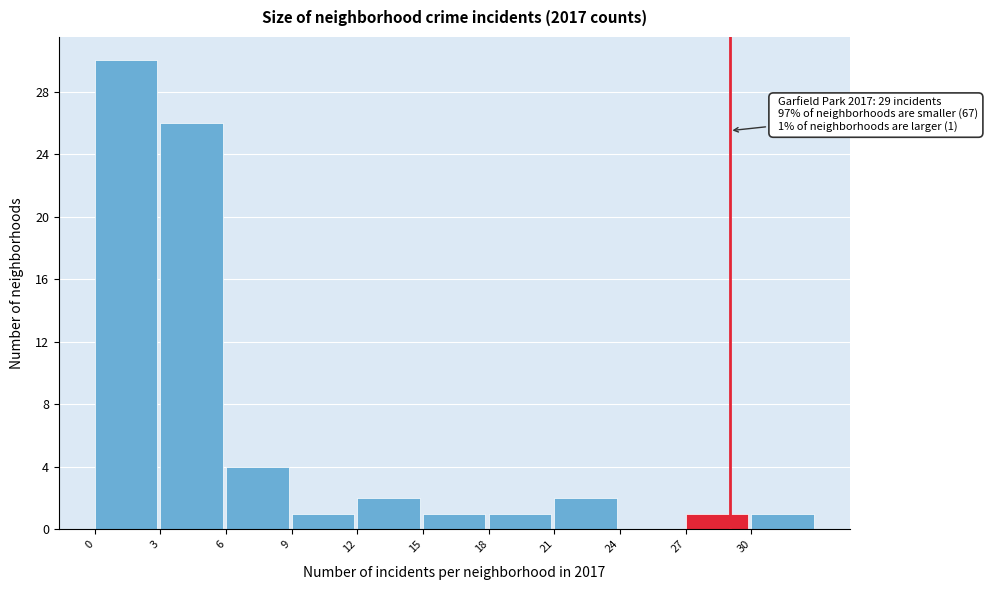

Over which range of the x-axis is the bar tallest?

0 to 3